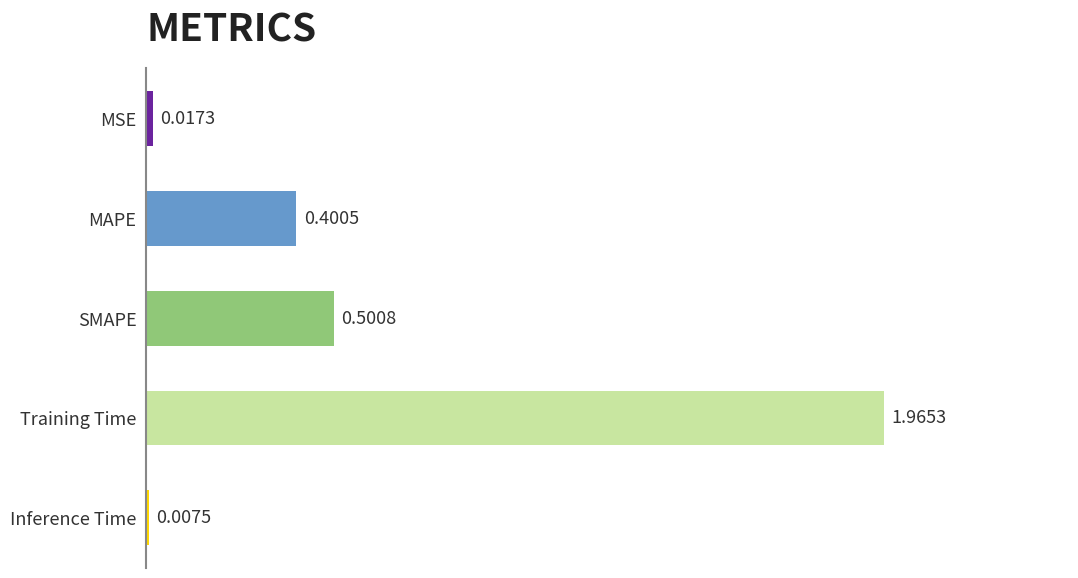

What is the difference between the second highest and minimum values?

0.5